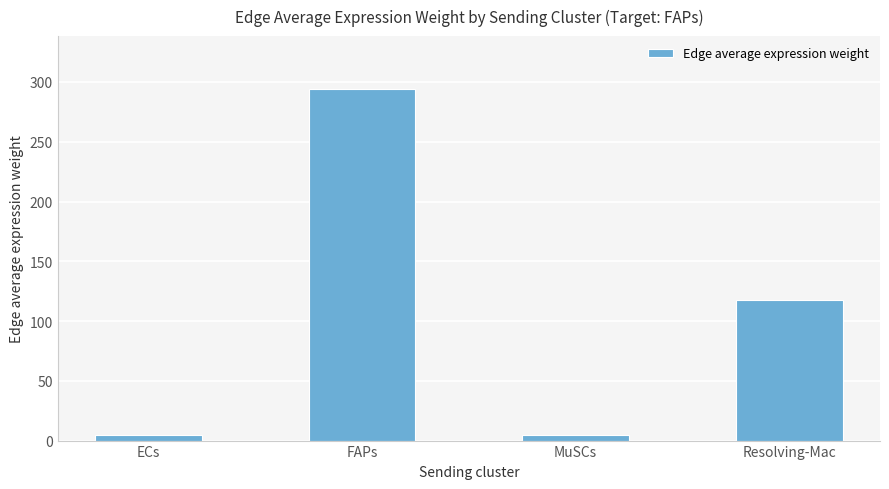

Which category has the highest value across all series?

FAPs